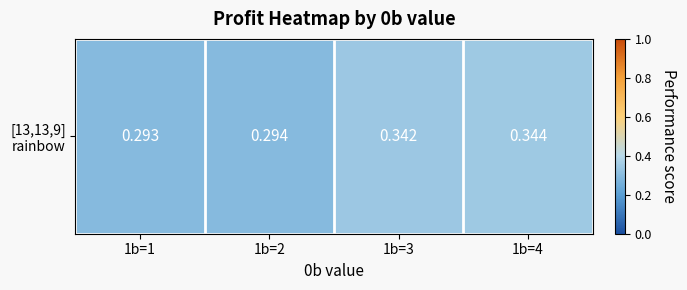

Reading left to right, what are all the values shown in this chart?

0.3	0.3	0.3	0.3